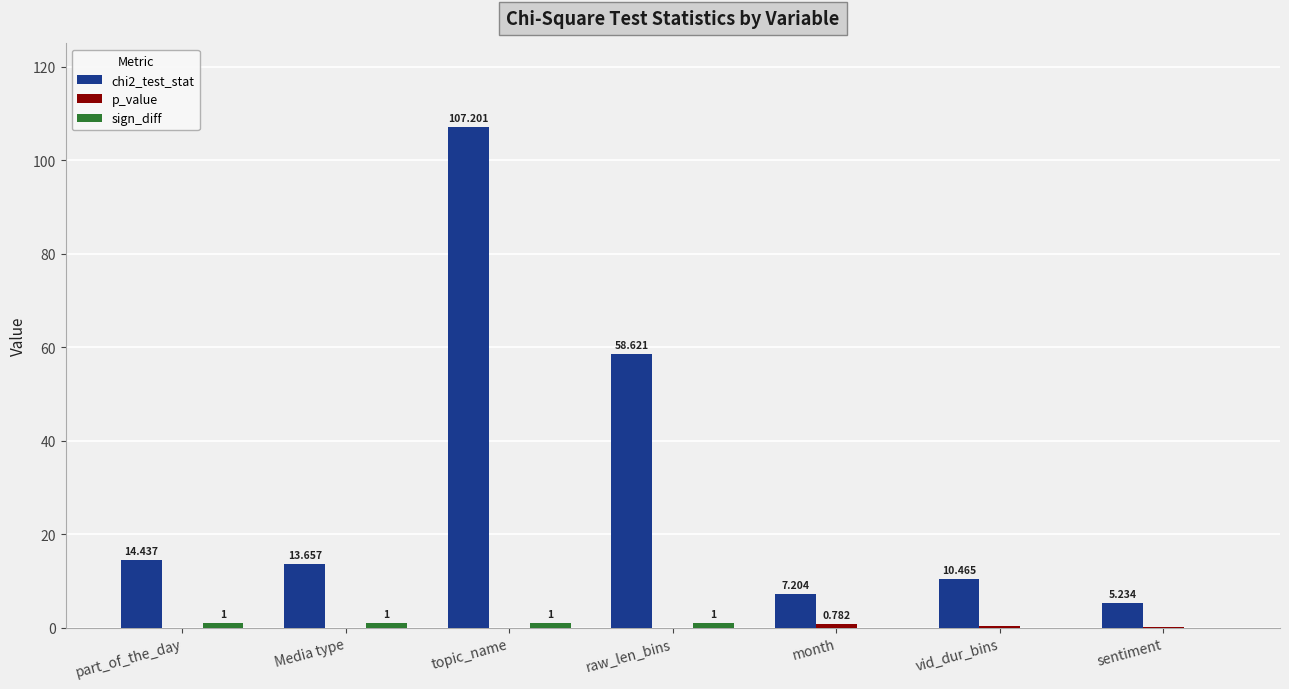

At which category is the sum across all series the highest?

topic_name